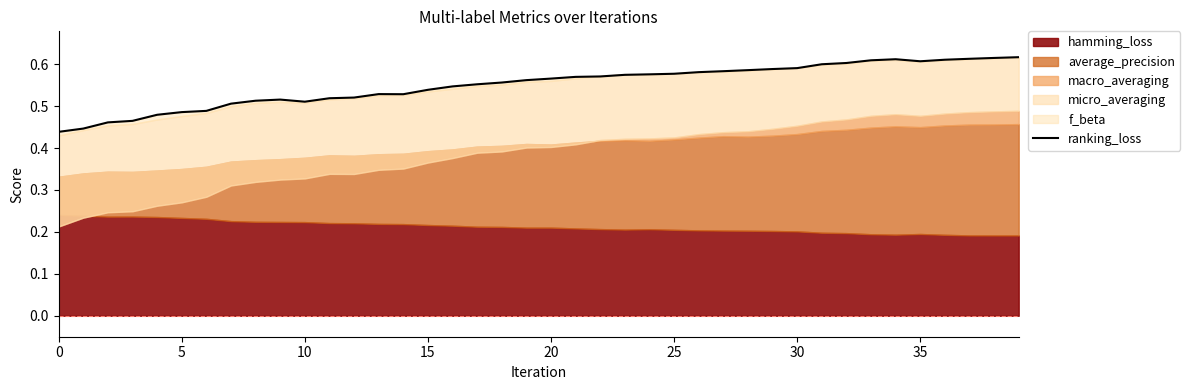

What is the minimum value shown in the chart?

0.4